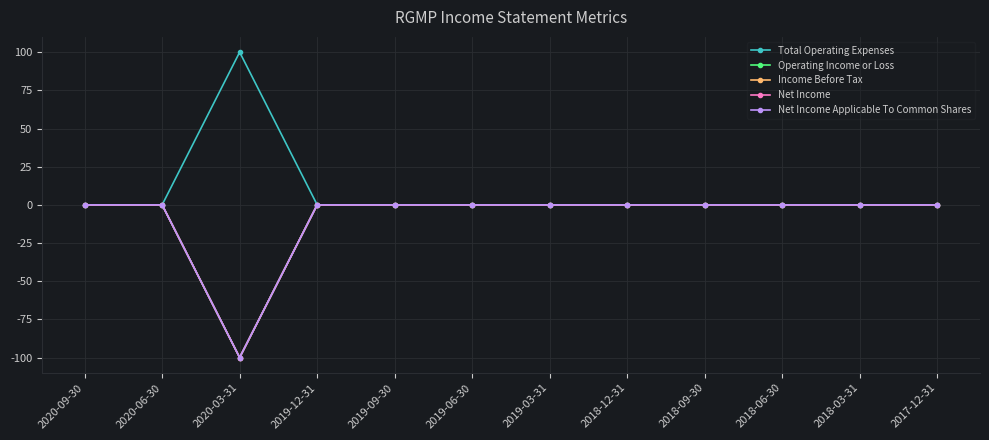

Where is Total Operating Expenses nearest to the value 50?

2020-09-30